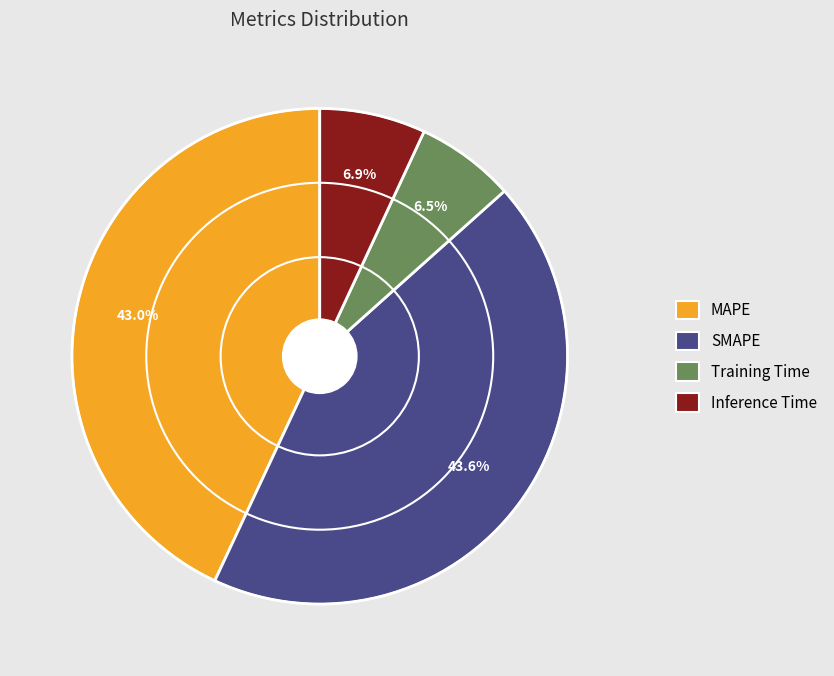

Does SMAPE represent more than half of the total?

No